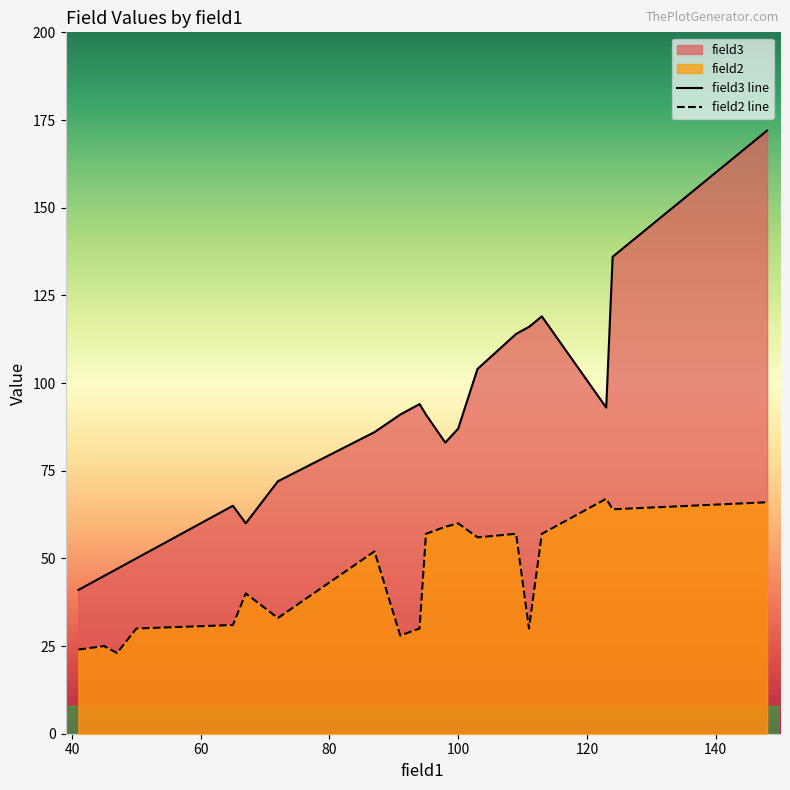

Which series has the largest total across all categories?

field3 line